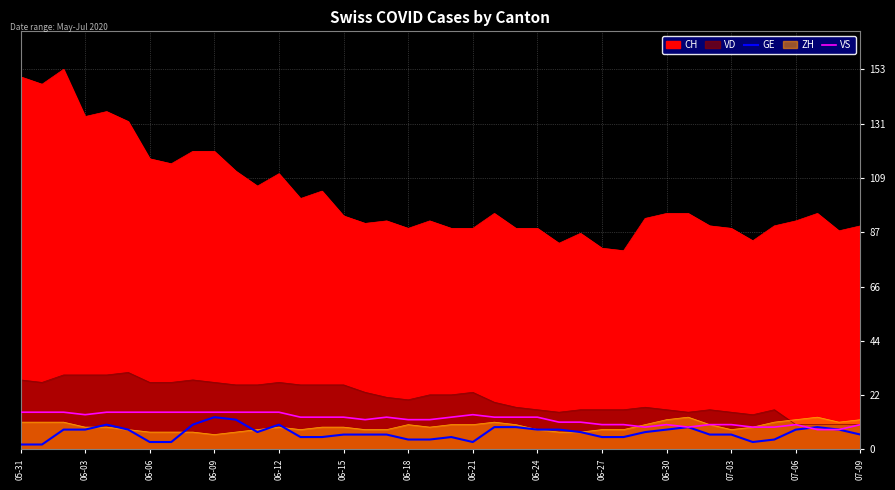

Is the value of GE at 06-24 greater than the value of VS at 06-09?

No